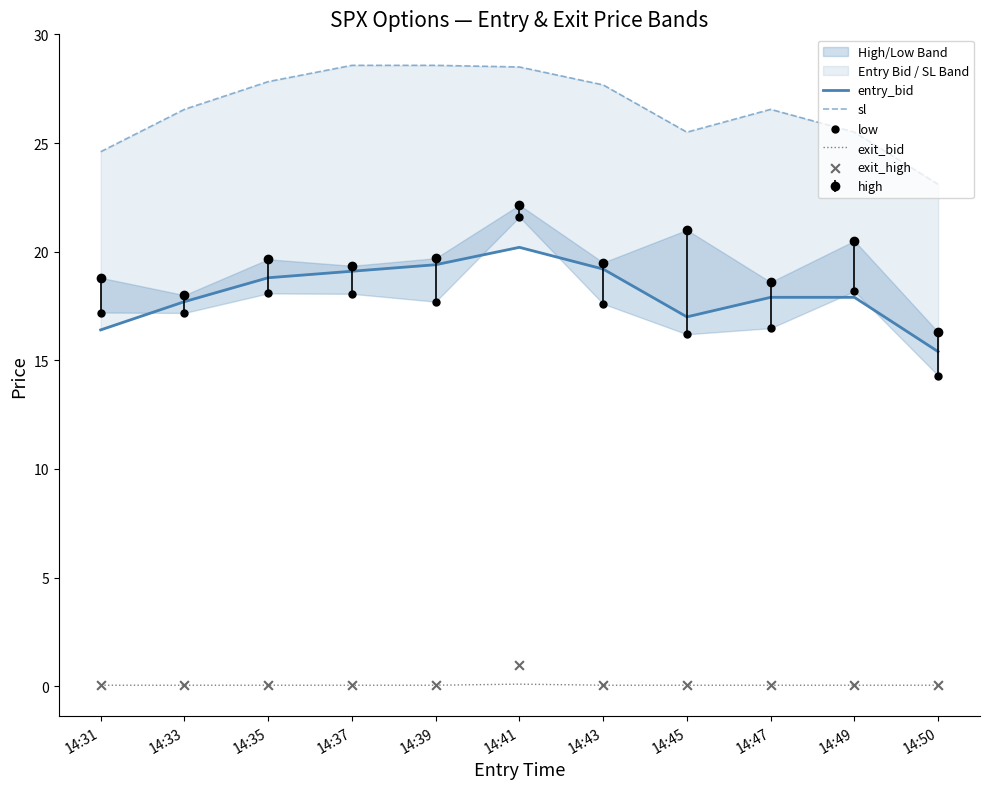

Which series reaches the minimum Y coordinate?

exit_bid